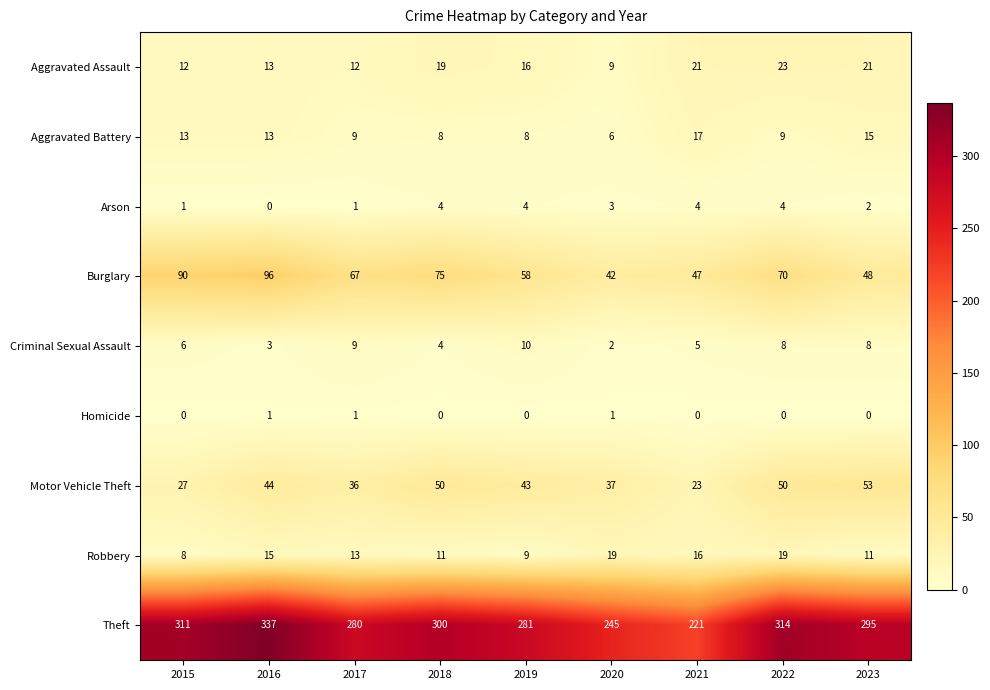

At which label does Burglary first exceed 67?

2015